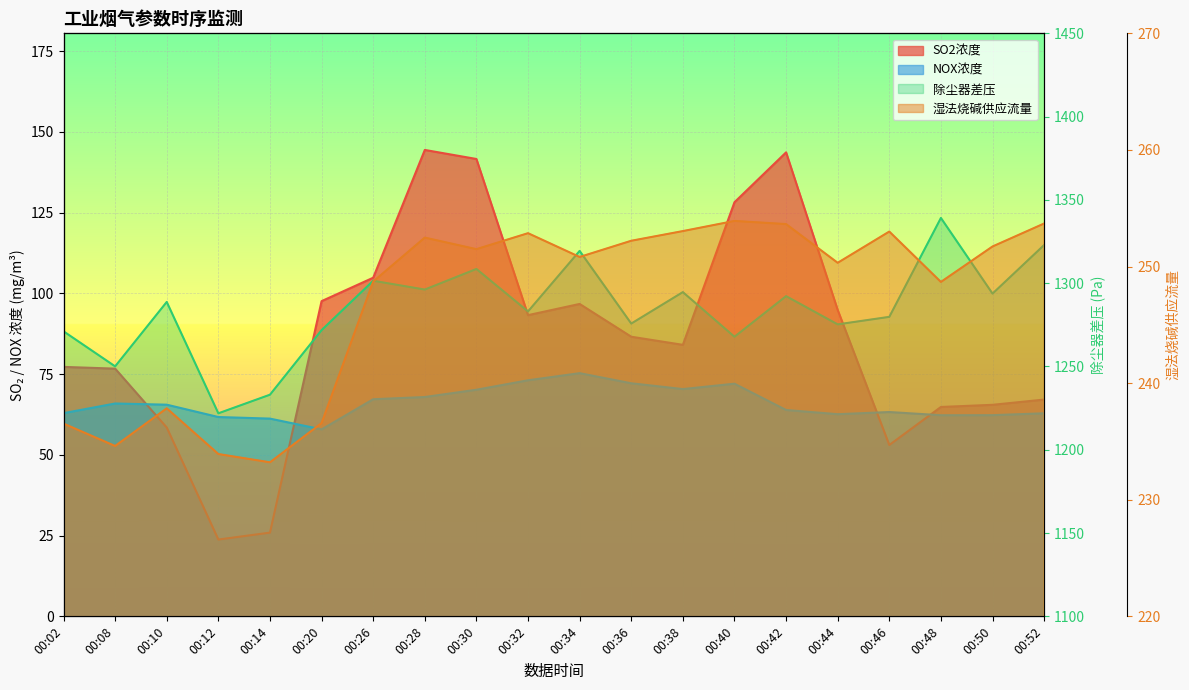

How many categories are shown in the chart?

20